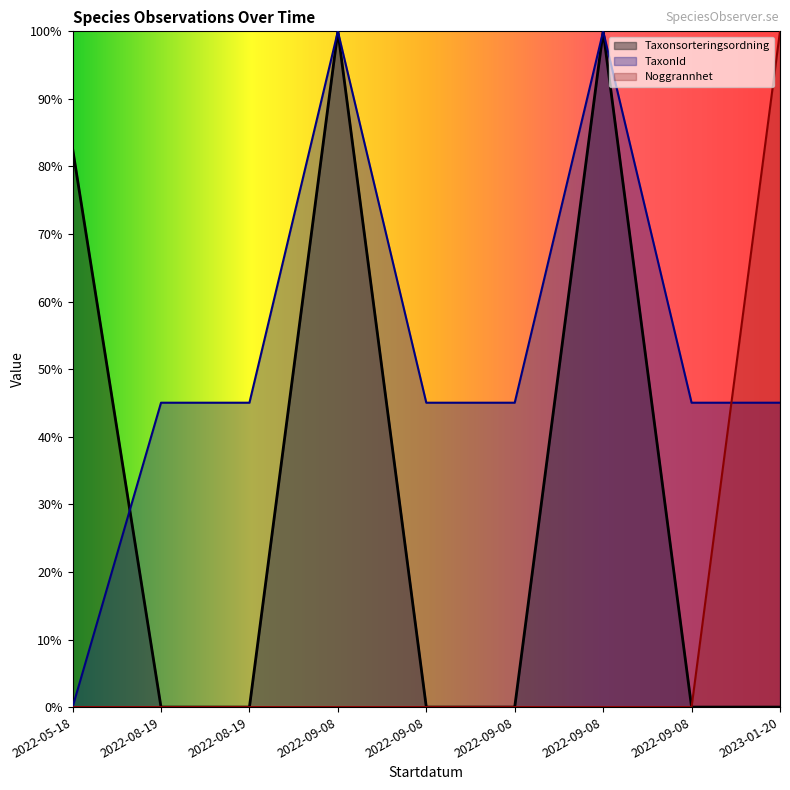

What is the highest value of the Noggrannhet series?

100.0